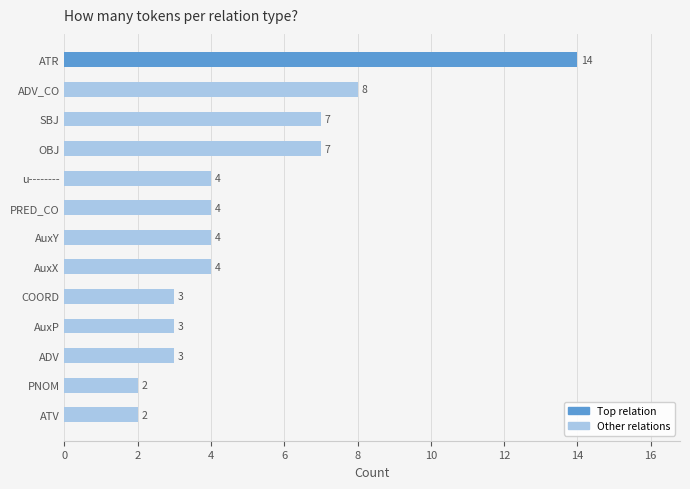

Where is the data nearest to the value 8?

ADV_CO